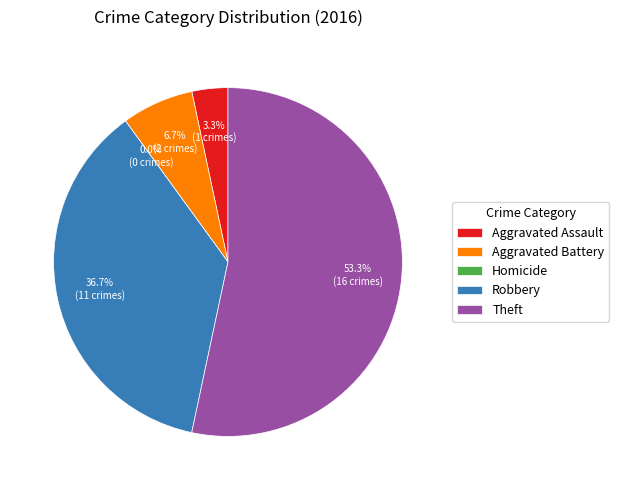

Which slice represents more than half of the pie?

Theft